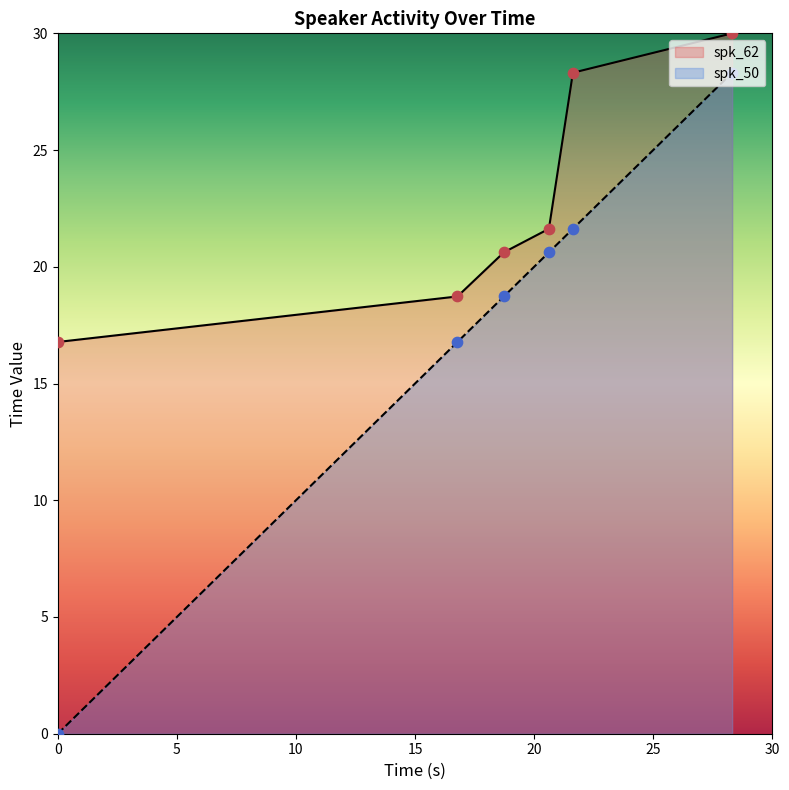

Is the value of spk_62 at 28.313 greater than the value of spk_50 at 18.73?

Yes